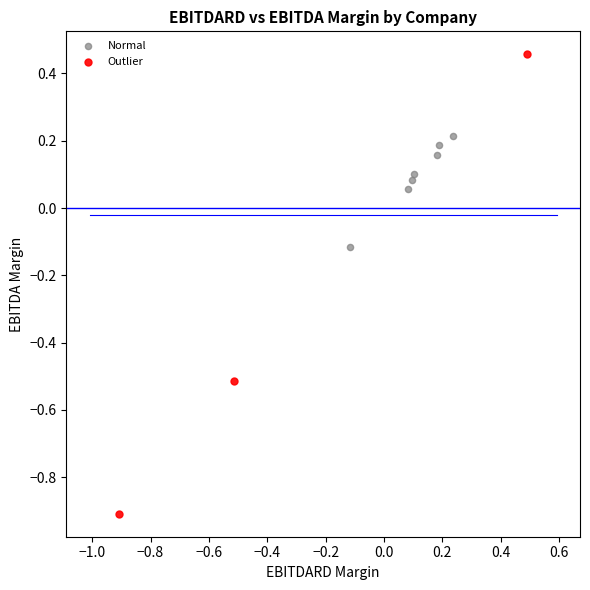

Which series contains the highest Y value?

Outlier